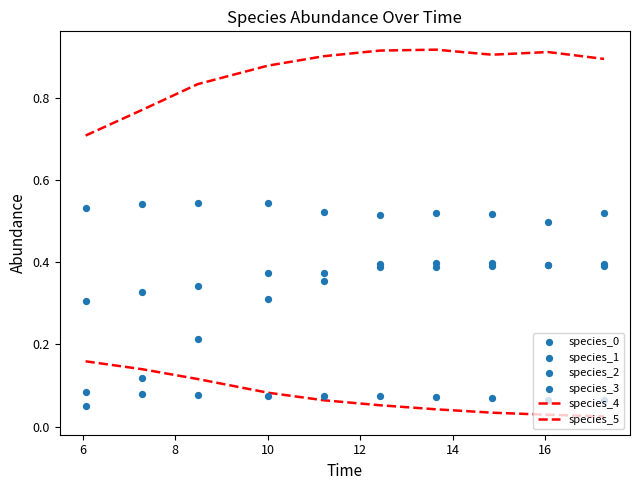

Which series has the largest Y range (max minus min)?

species_2